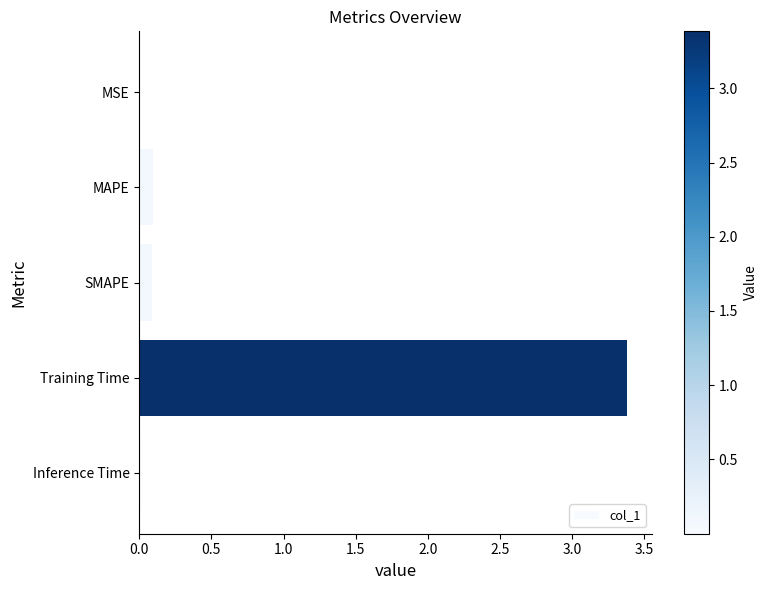

Which has a higher value, MAPE or MSE?

MAPE